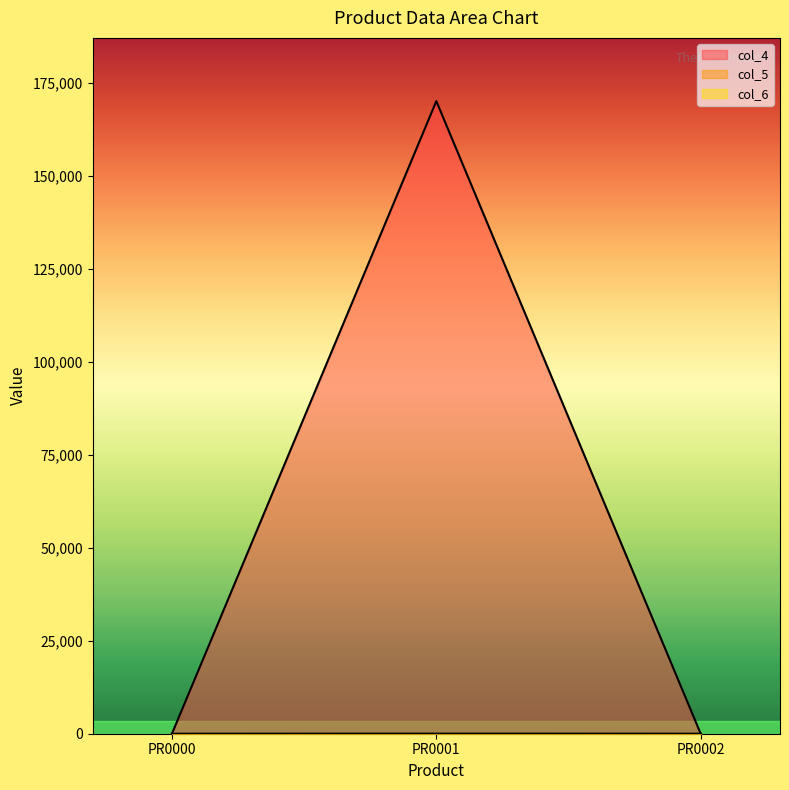

How many data points does each series have?

3